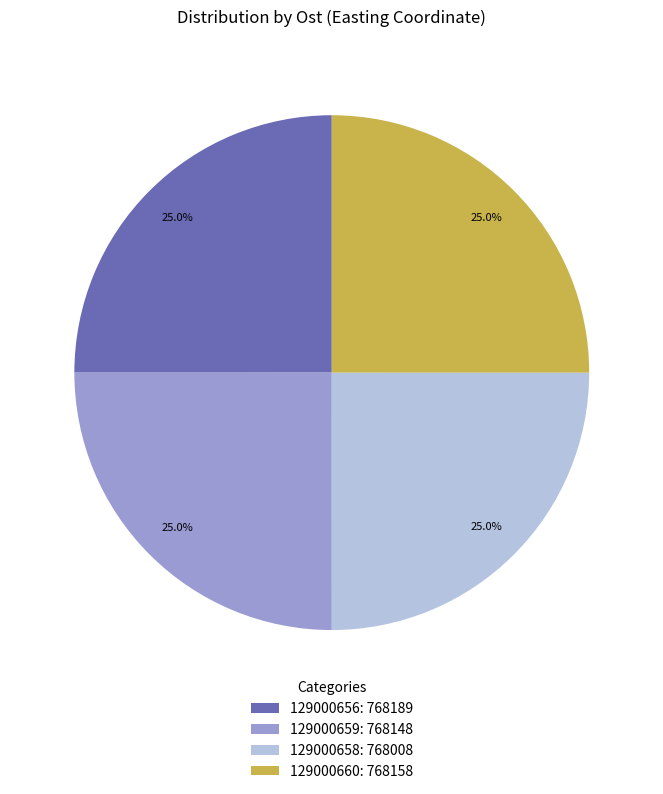

What is the total percentage of 129000658: 768008 and 129000660: 768158?

50.0%